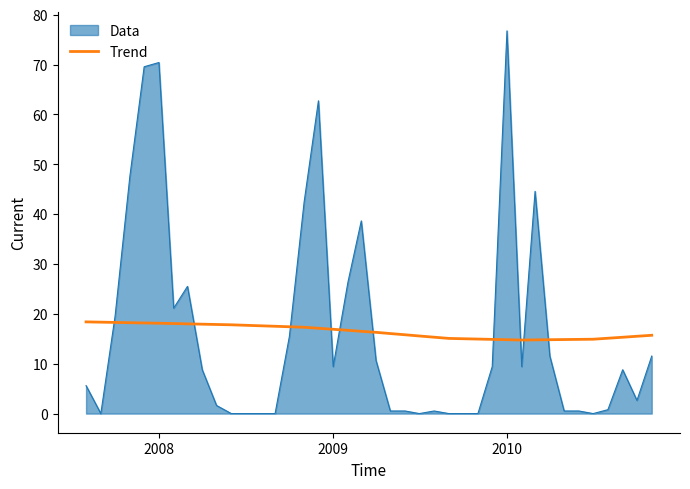

What is the maximum value shown in the chart?

76.8